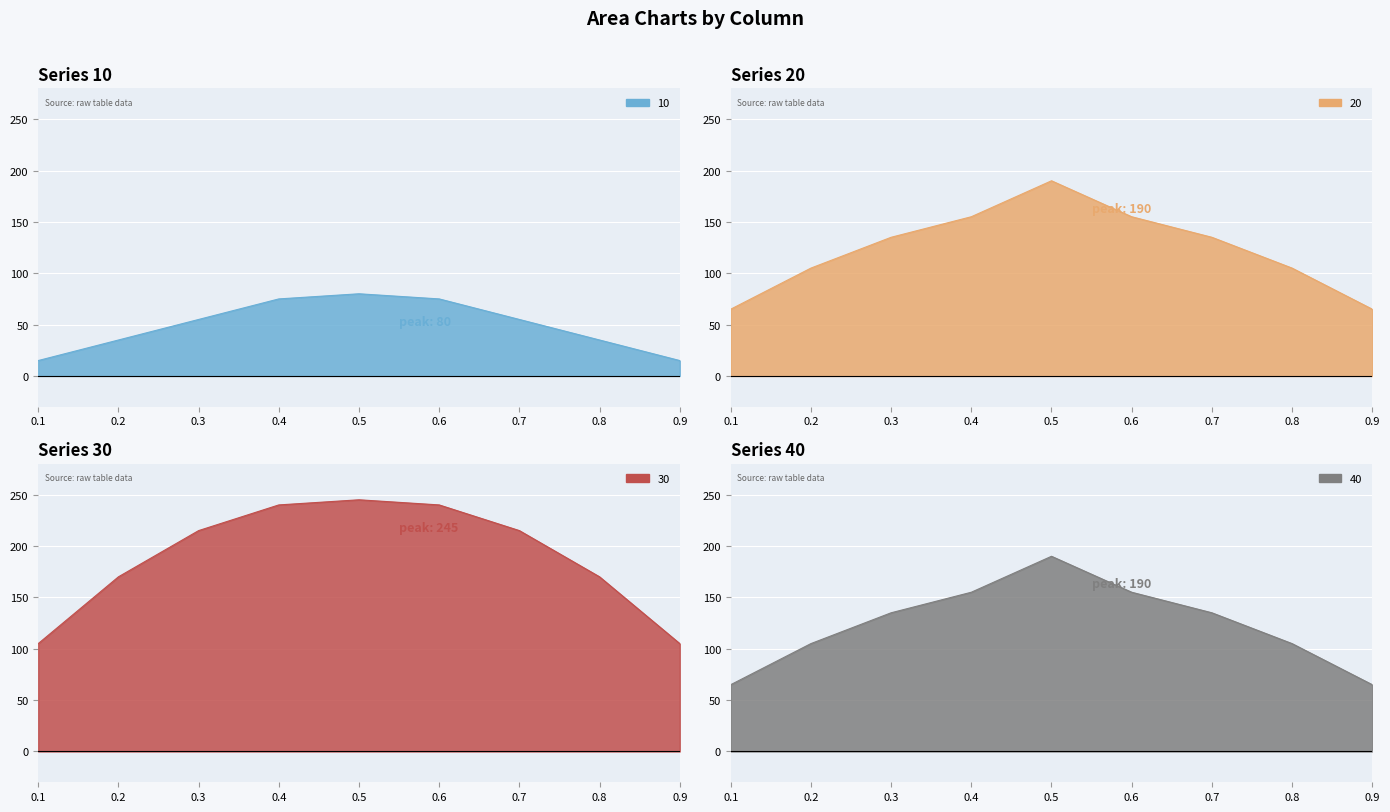

What is the sum of all 30 values?

1705